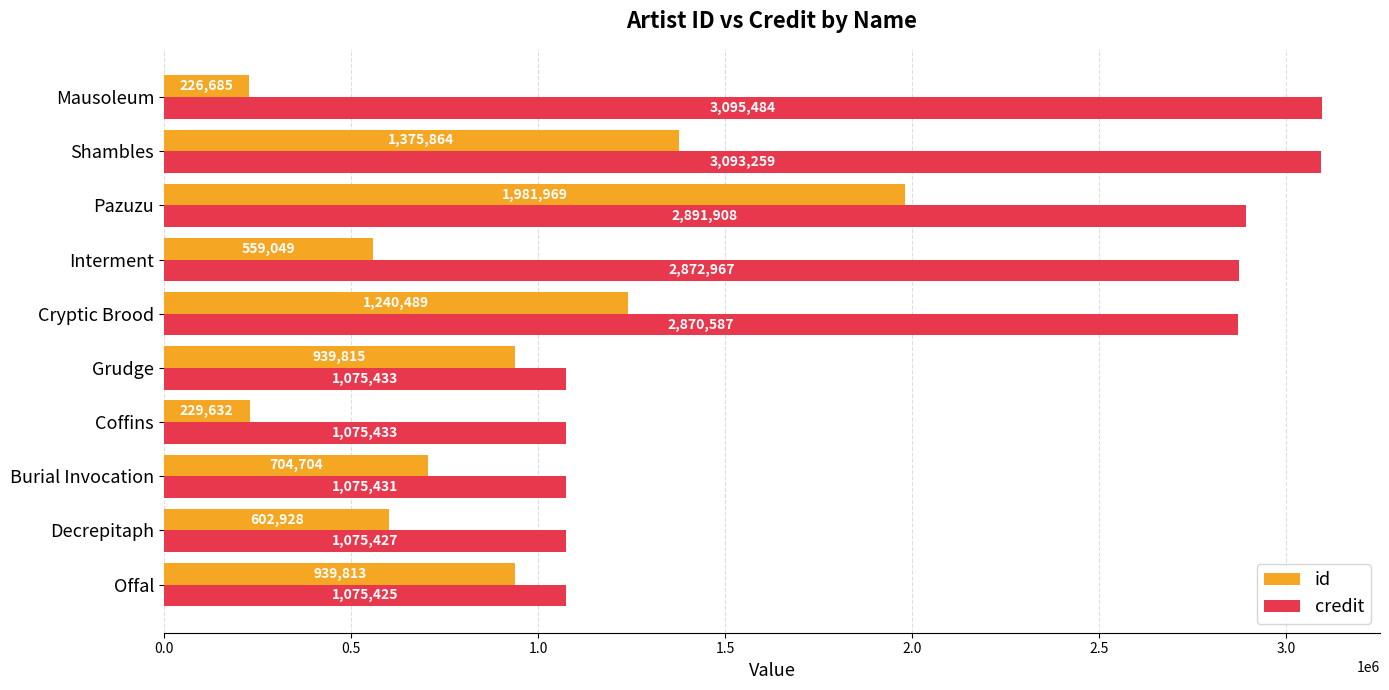

What is the difference between the maximum and second lowest values in the credit series?

2020057